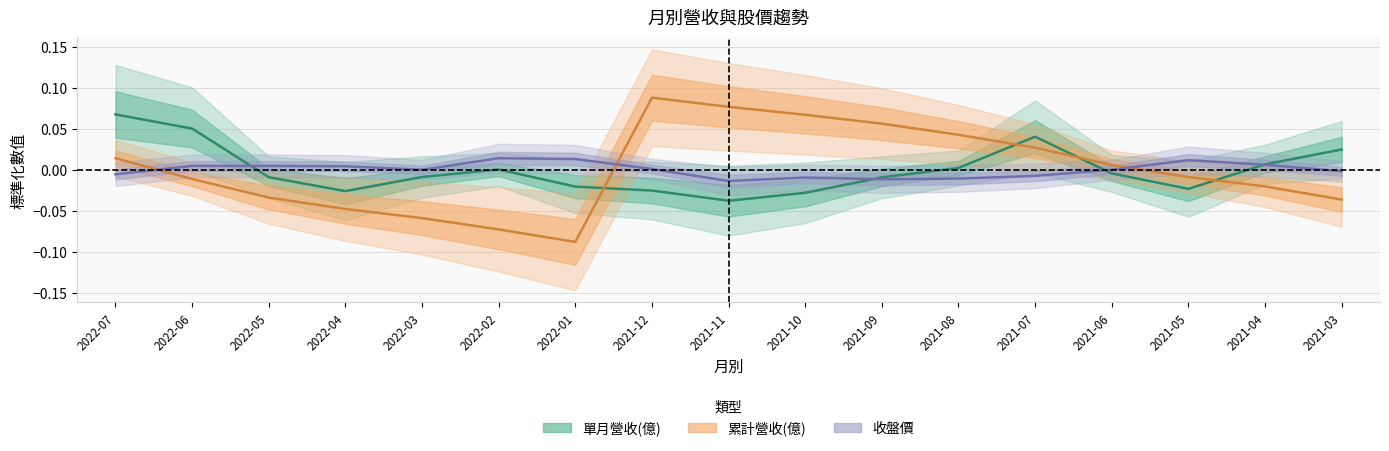

How many lines are shown in the chart?

3